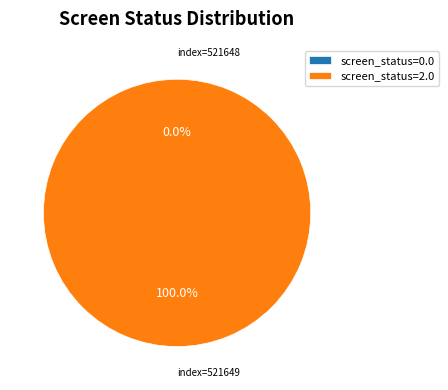

Does any single category account for the majority?

Yes